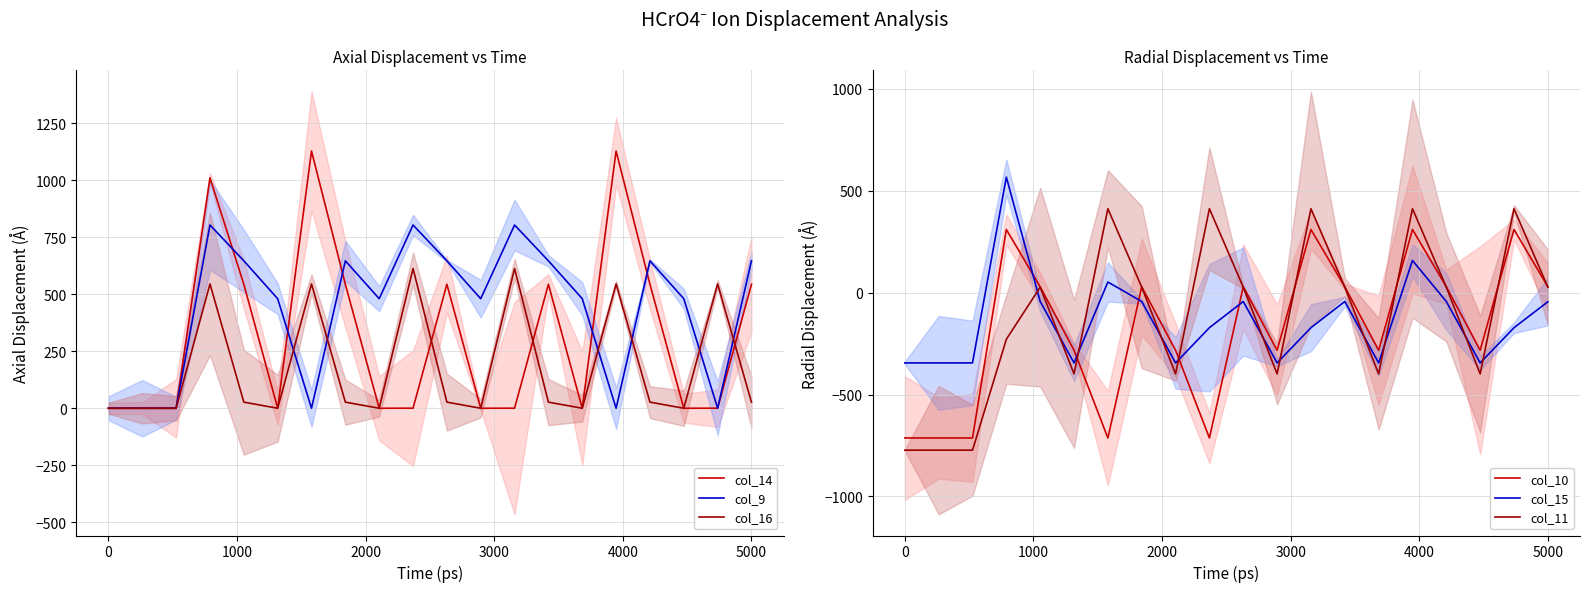

What is the maximum value shown in the chart?

1128.6